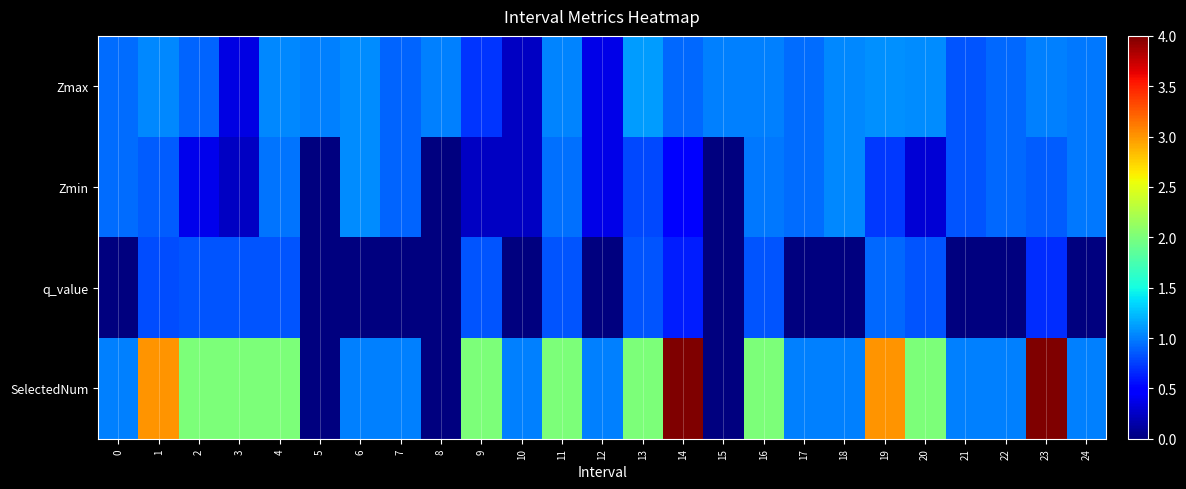

Reading left to right, extract all data points from this chart.

Zmax: 0=0.9	1=1.0	2=0.9	3=0.4	4=1.0	5=1.0	6=1.1	7=0.9	8=1.0	9=0.7	10=0.2	11=1.0	12=0.4	13=1.1	14=0.9	15=1.0	16=1.0	17=0.9	18=1.0	19=1.1	20=1.0	21=0.8	22=0.9	23=1.0	24=1.0
Zmin: 0=0.9	1=0.9	2=0.4	3=0.2	4=1.0	5=0.0	6=1.1	7=0.9	8=0.0	9=0.2	10=0.2	11=0.9	12=0.4	13=0.8	14=0.5	15=0.0	16=1.0	17=0.9	18=1.0	19=0.7	20=0.3	21=0.8	22=0.9	23=0.9	24=1.0
q_value: 0=0.0	1=0.8	2=0.8	3=0.8	4=0.8	5=0.0	6=0.0	7=0.0	8=0.0	9=0.8	10=0.0	11=0.8	12=0.0	13=0.8	14=0.6	15=0.0	16=0.8	17=0.0	18=0.0	19=0.9	20=0.8	21=0.0	22=0.0	23=0.7	24=0.0
SelectedNum: 0=1.0	1=3.0	2=2.0	3=2.0	4=2.0	5=0.0	6=1.0	7=1.0	8=0.0	9=2.0	10=1.0	11=2.0	12=1.0	13=2.0	14=4.0	15=0.0	16=2.0	17=1.0	18=1.0	19=3.0	20=2.0	21=1.0	22=1.0	23=4.0	24=1.0